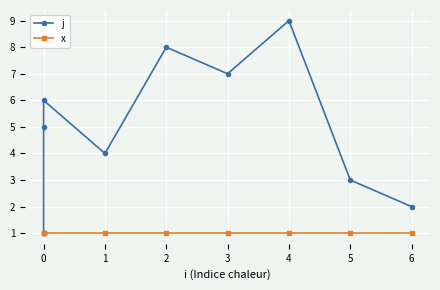

What are all the series names shown in the legend?

j, x